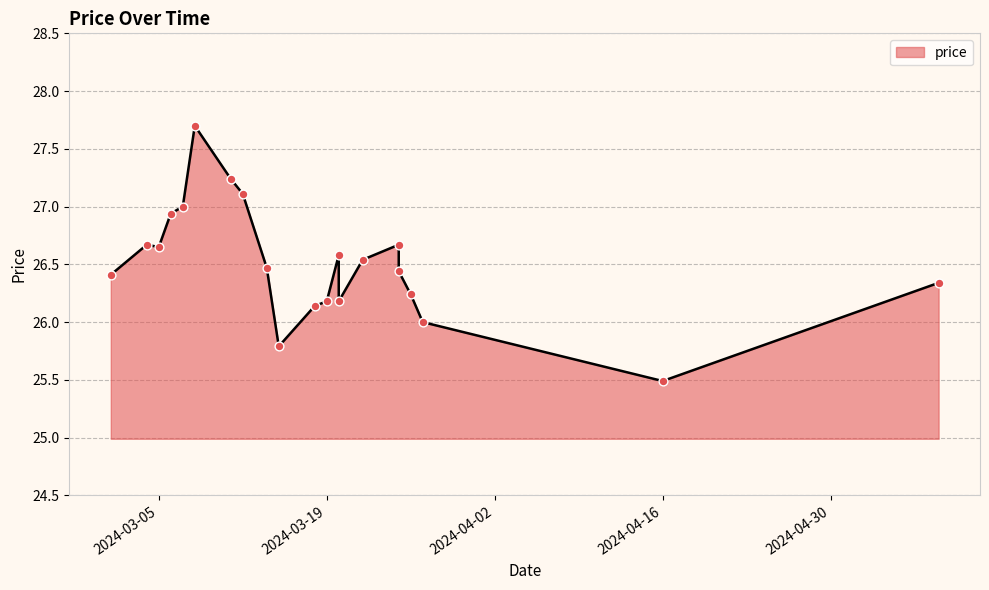

What is the change in value from 2024-03-04 to 2024-05-09?

-0.3